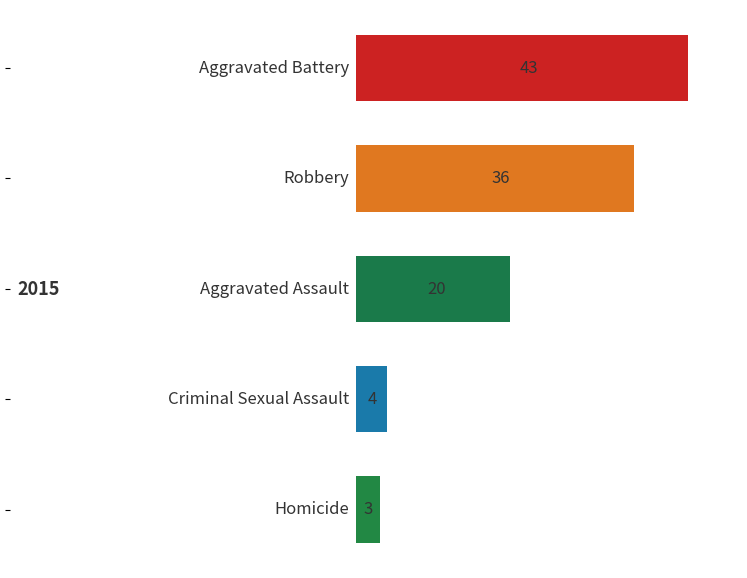

What is the value of the 2nd bar from the top?

36